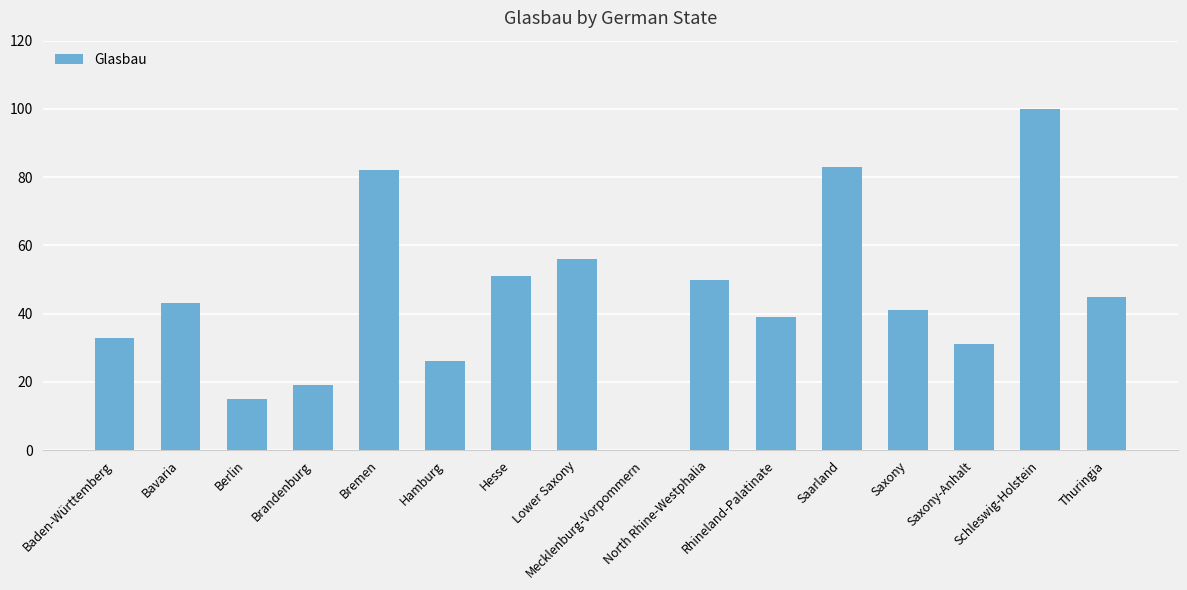

What is the sum of all values?

714